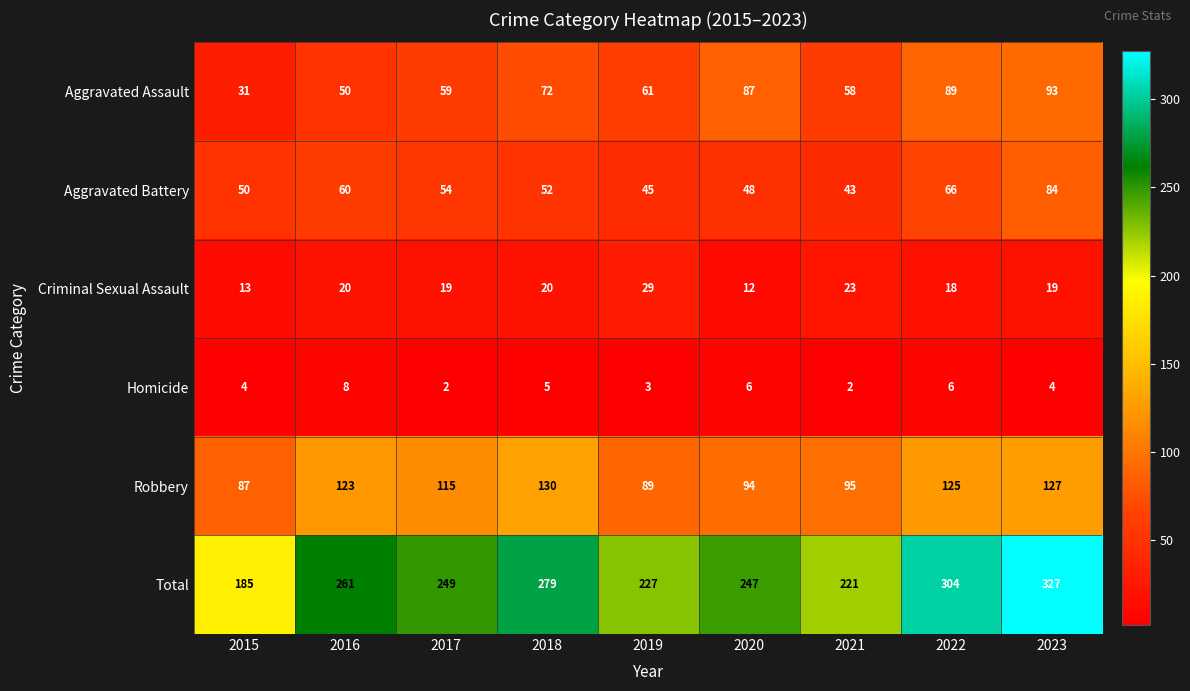

Rank the series by their maximum value, from highest to lowest.

Total, Robbery, Aggravated Assault, Aggravated Battery, Criminal Sexual Assault, Homicide